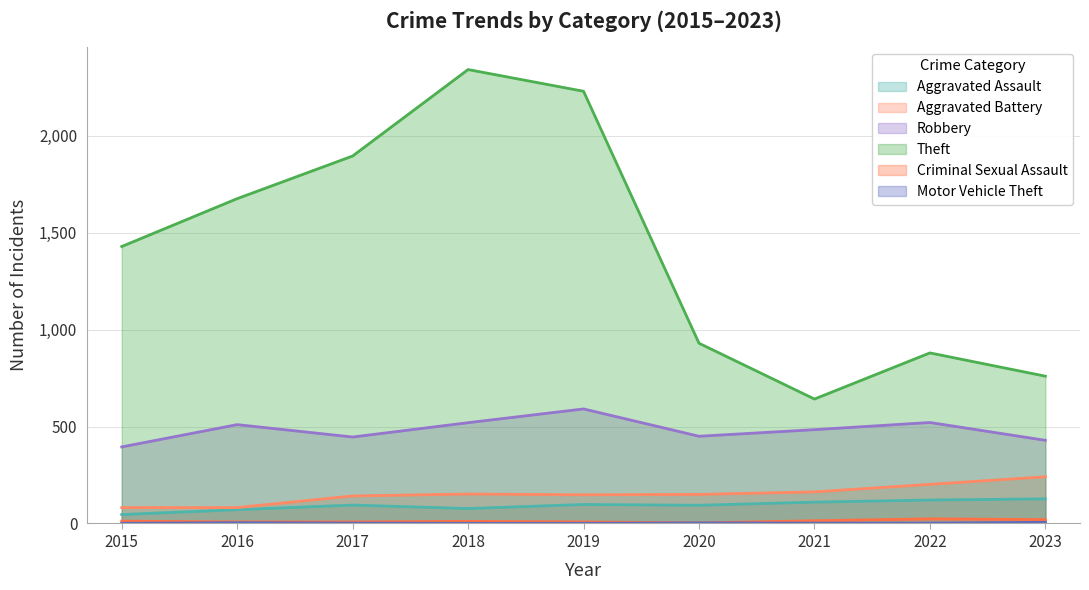

At which label is Robbery closest to 493?

2021